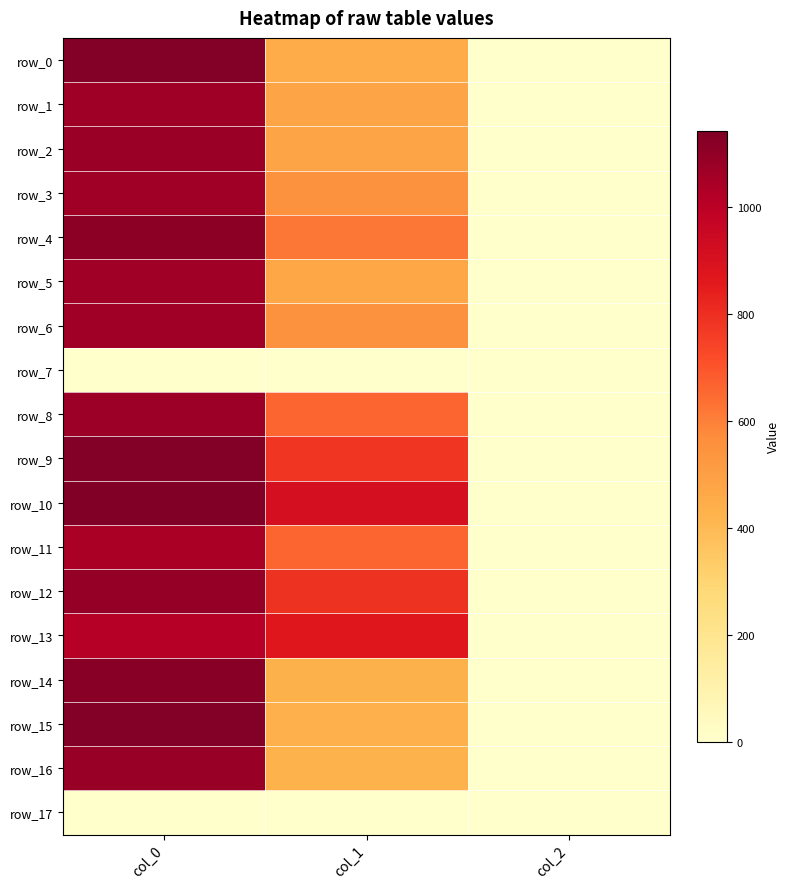

At which label does row_1 reach its minimum?

col_2